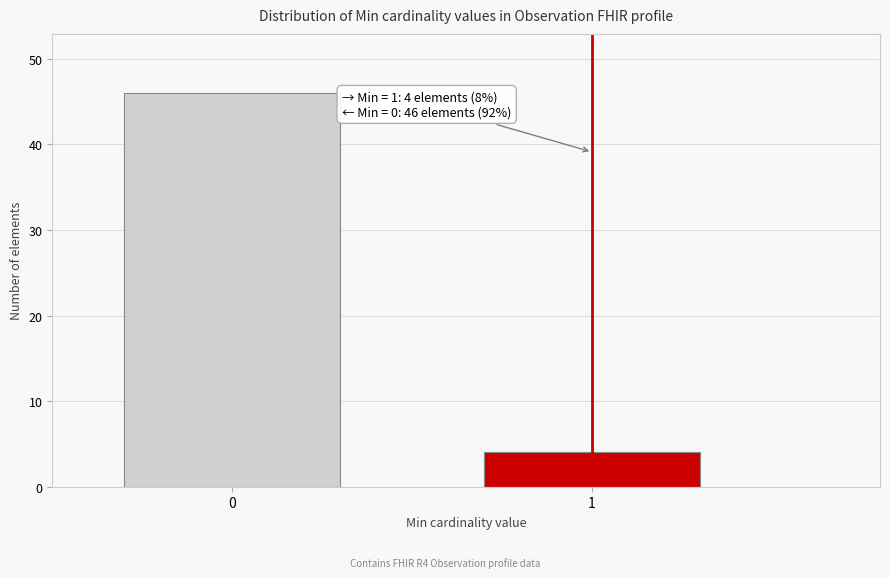

Reading right to left, extract all data points from this chart.

4	46